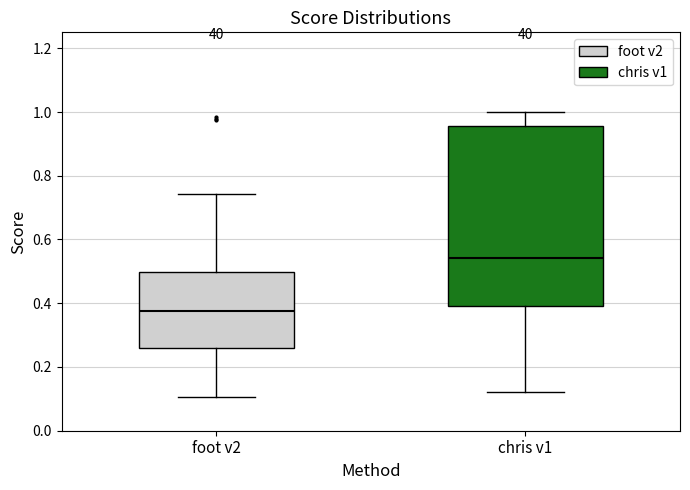

Comparing the boxes themselves (not the whiskers), which one is the tallest?

chris v1